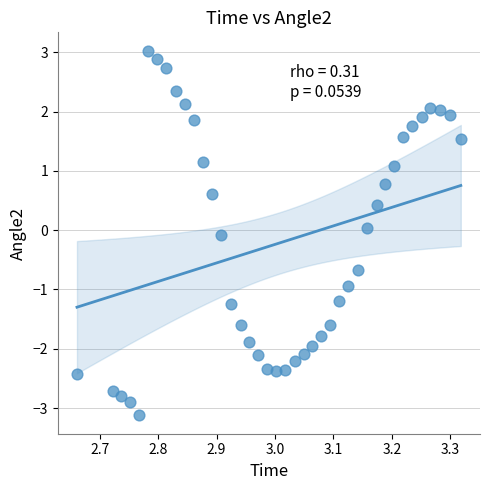

What is the range of Y values (max minus min)?

6.2